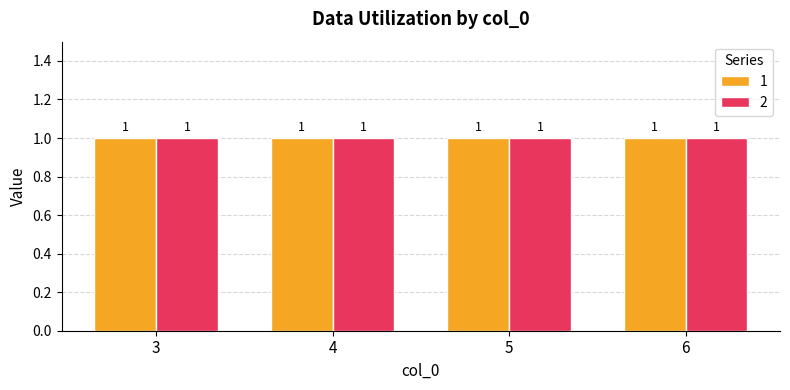

What is the maximum value for 1?

1